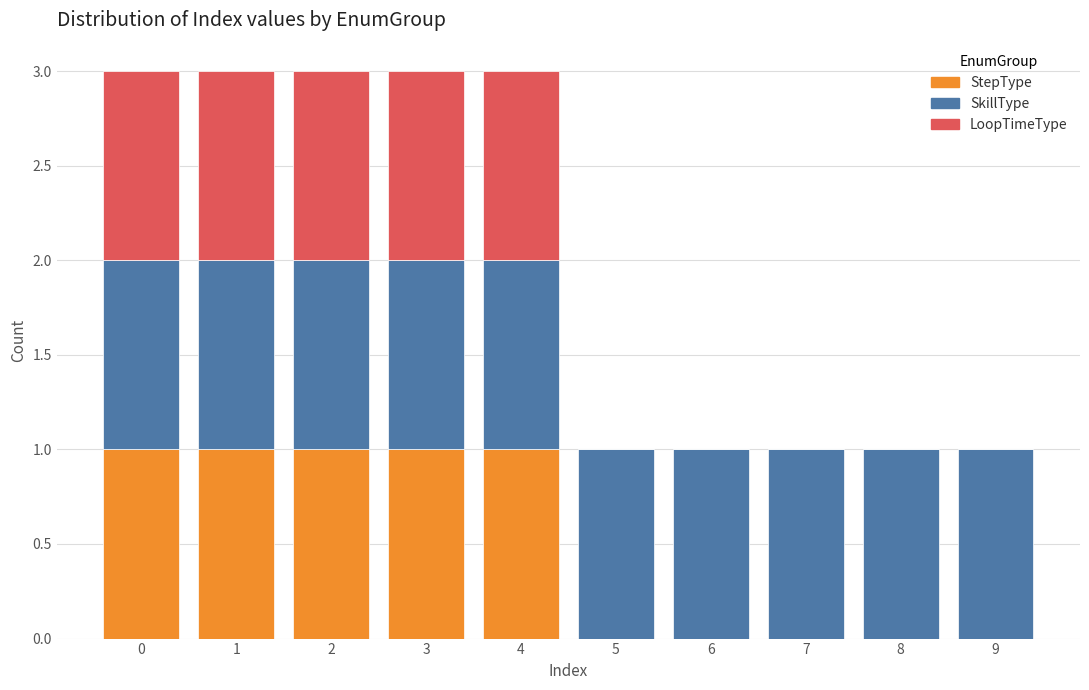

Reading left to right, list the values for the StepType series.

0=1	1=1	2=1	3=1	4=1	5=0	6=0	7=0	8=0	9=0